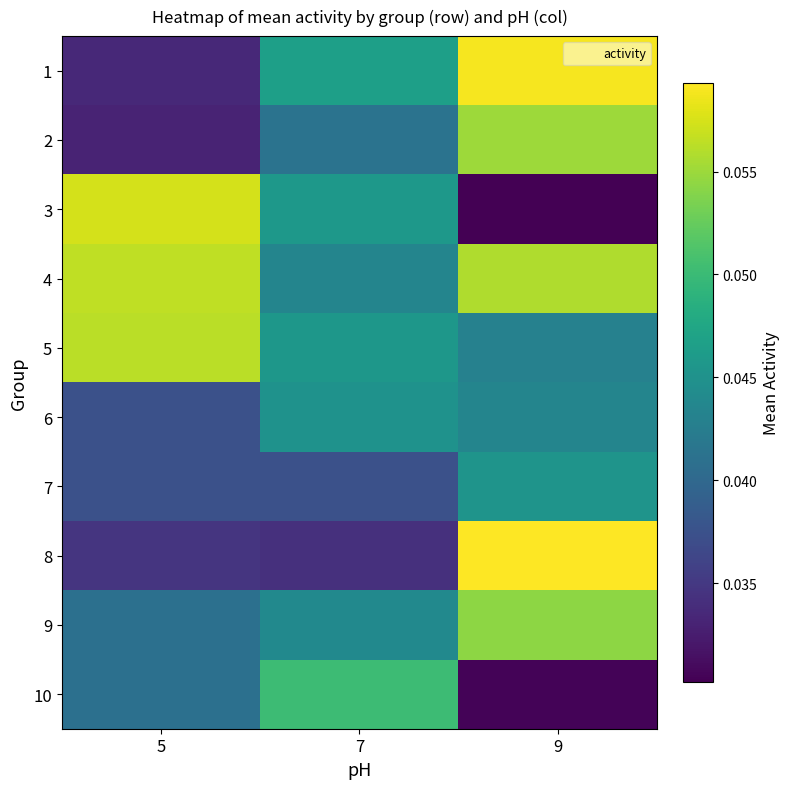

Reading left to right, transcribe all the data shown in this chart.

1: 5=0.0	7=0.0	9=0.1
2: 5=0.0	7=0.0	9=0.1
3: 5=0.1	7=0.0	9=0.0
4: 5=0.1	7=0.0	9=0.1
5: 5=0.1	7=0.0	9=0.0
6: 5=0.0	7=0.0	9=0.0
7: 5=0.0	7=0.0	9=0.0
8: 5=0.0	7=0.0	9=0.1
9: 5=0.0	7=0.0	9=0.1
10: 5=0.0	7=0.1	9=0.0